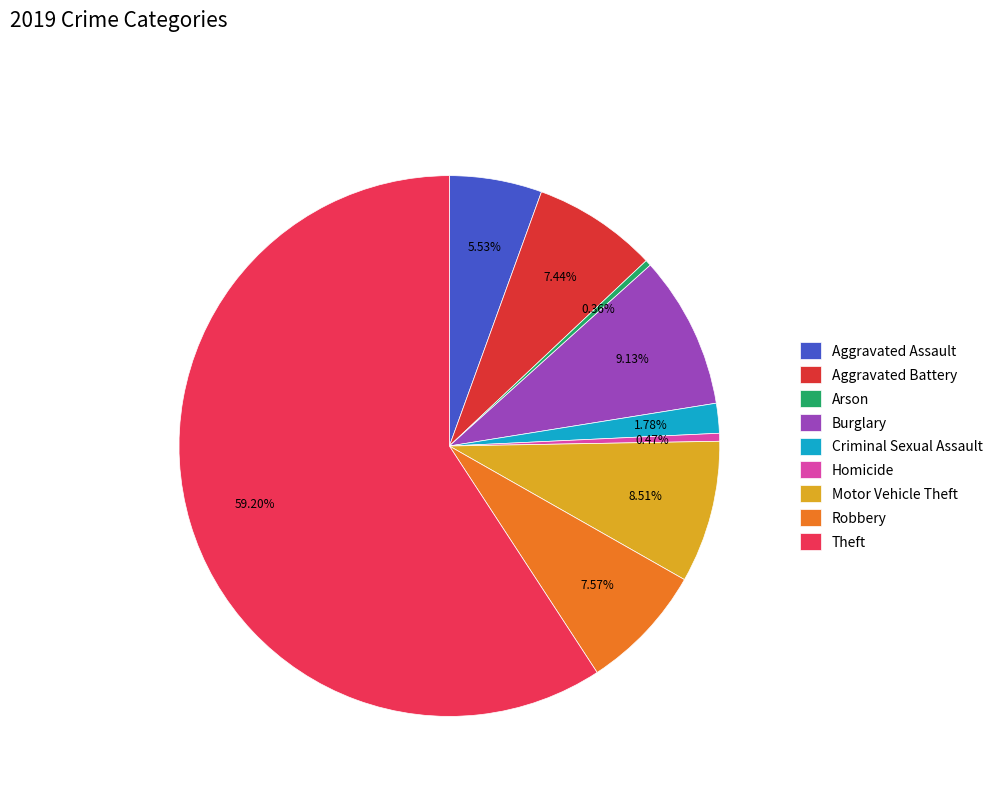

The Criminal Sexual Assault slice represents 7% of the pie. True or false?

False